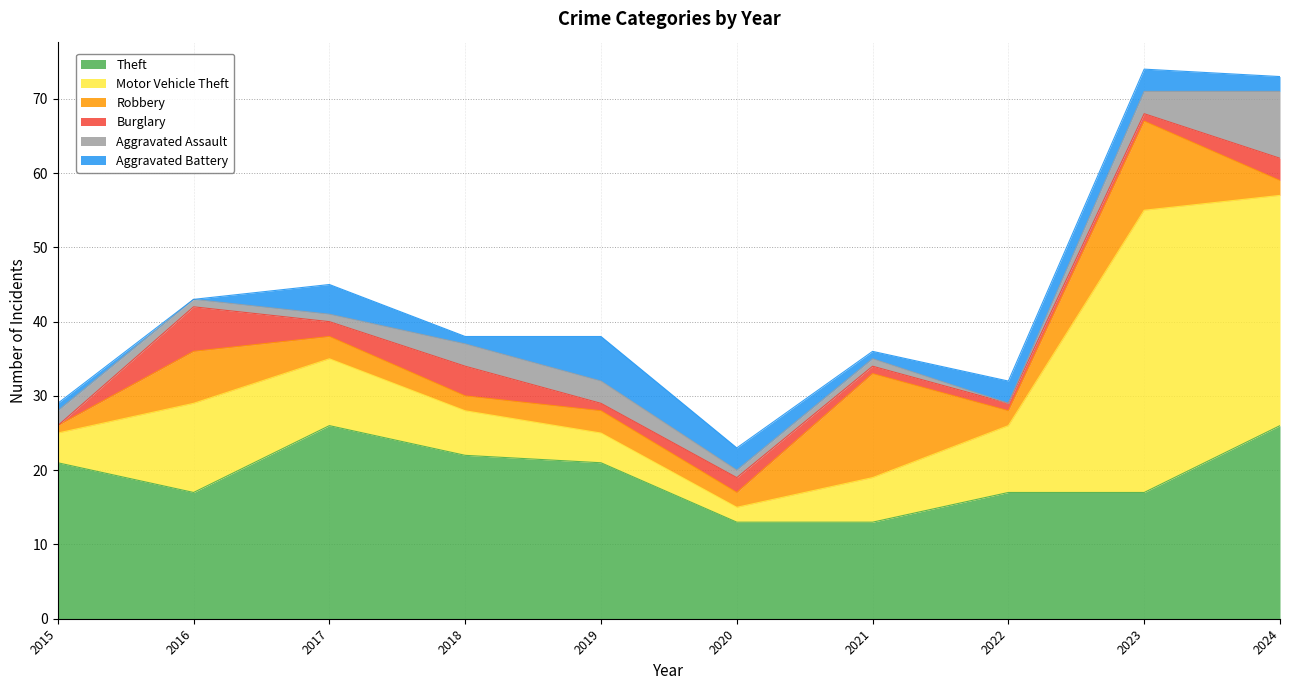

Where is the first local maximum for Theft?

2017